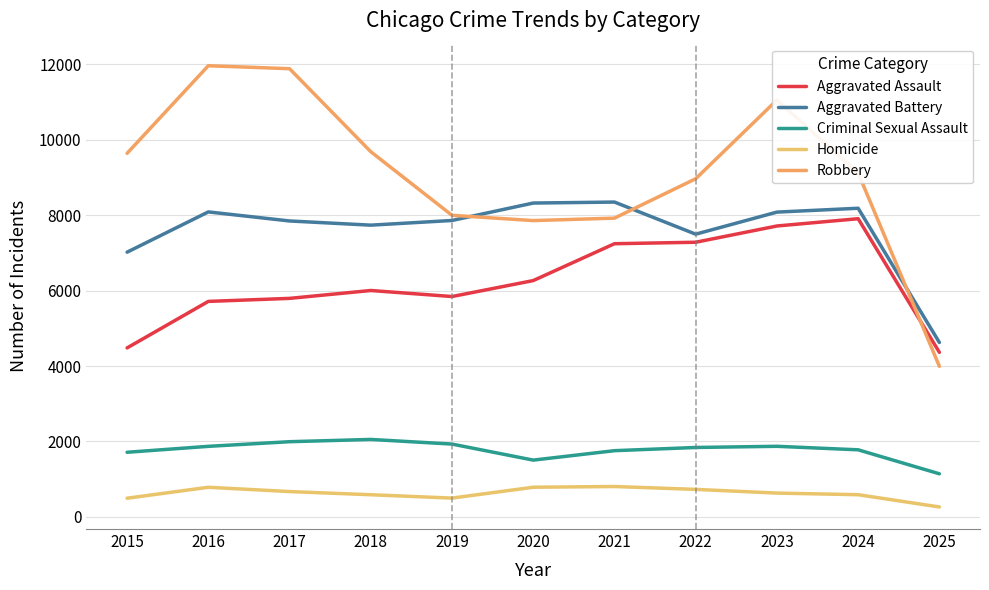

At which category does Aggravated Assault reach its first local peak?

2018